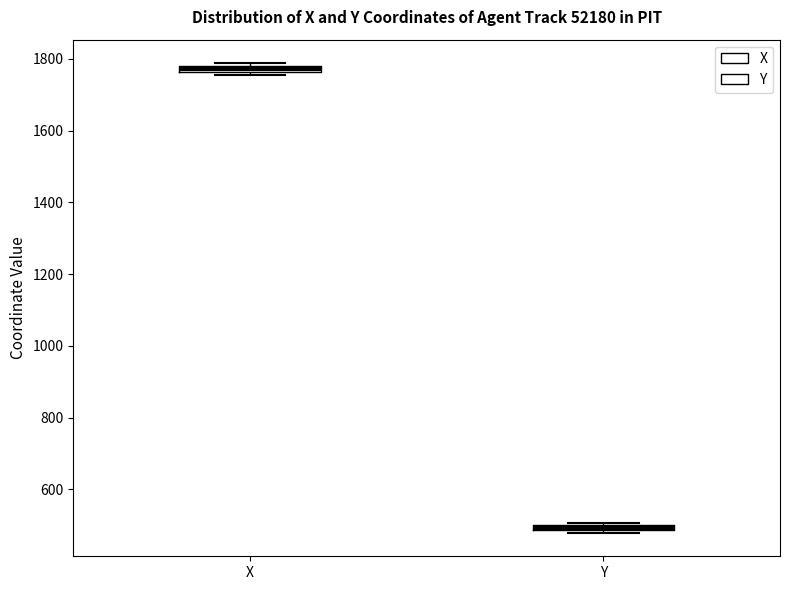

Which box's median line is the highest?

X